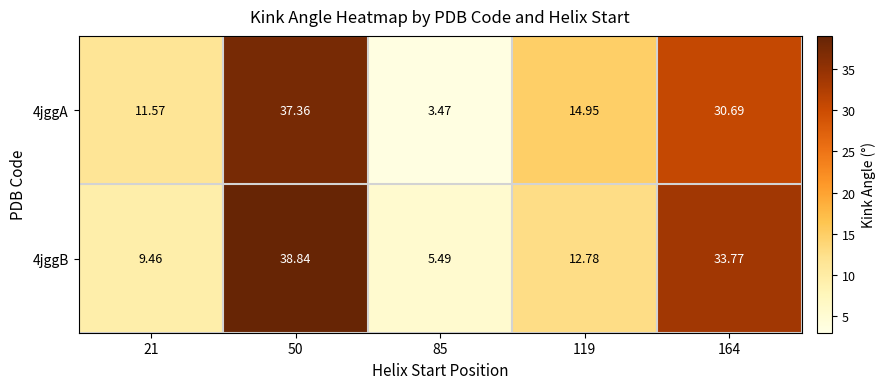

What is the total value across all series at 119?

27.7